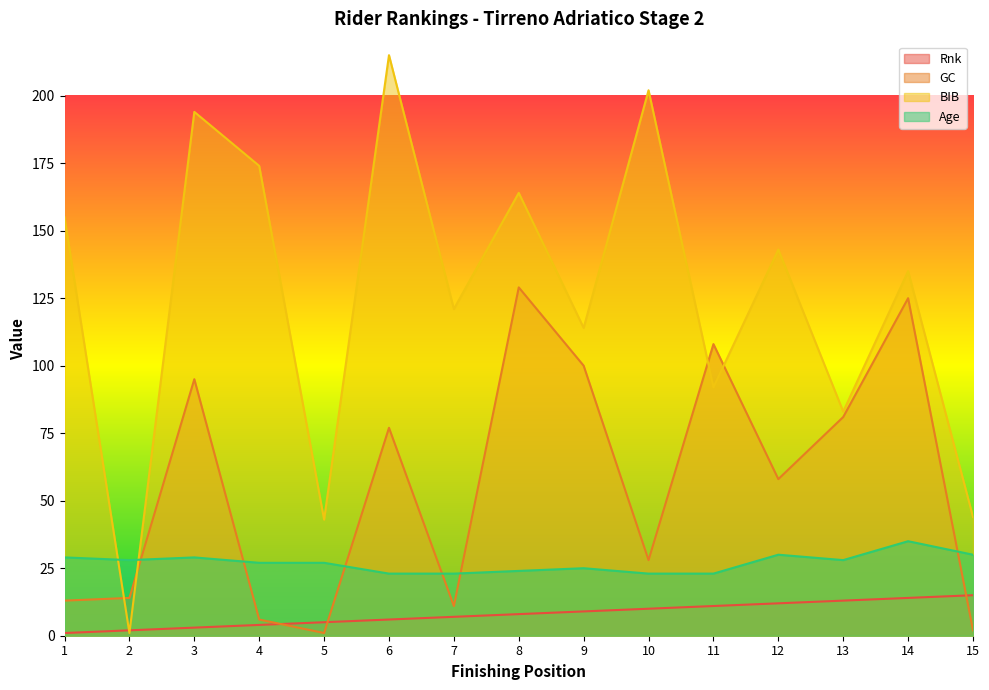

At 3, list the series in order from smallest to largest.

Rnk, Age, GC, BIB